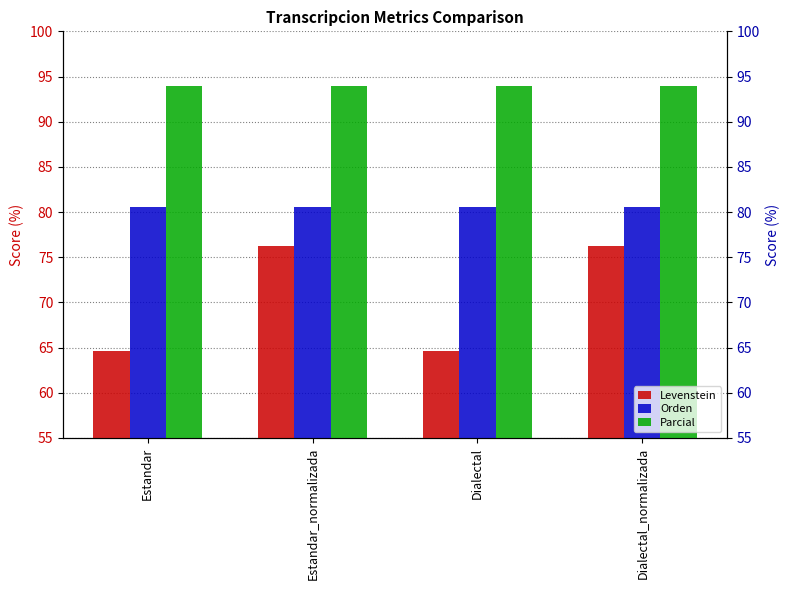

Which label corresponds to the smallest value in the chart?

Estandar